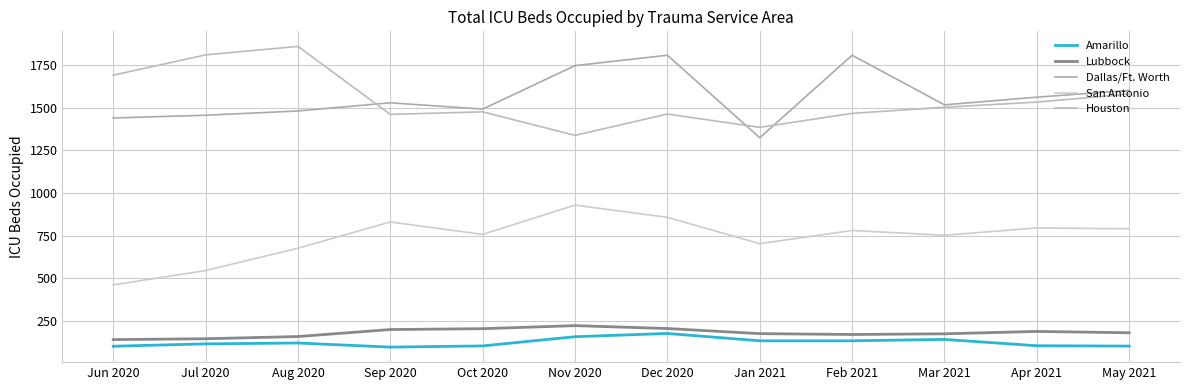

Which series has the largest total across all categories?

Dallas/Ft. Worth